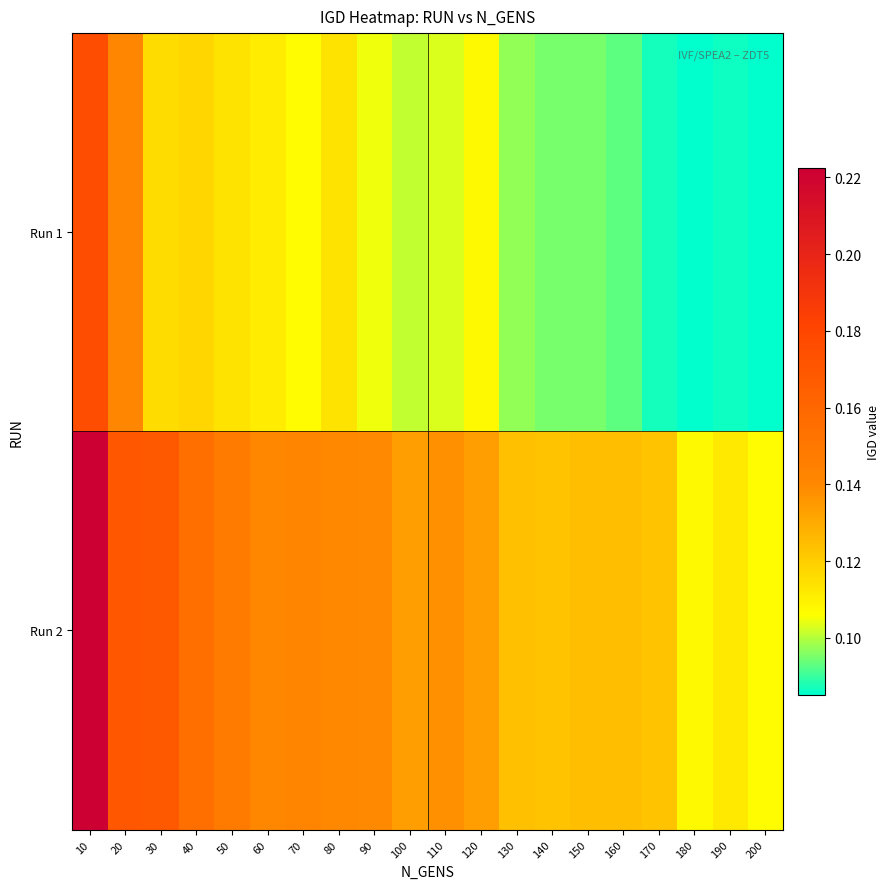

Which label corresponds to the smallest value in the chart?

180